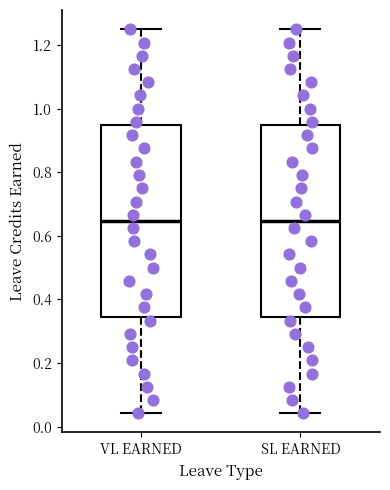

Where does the upper whisker of the box for SL EARNED end on the y-axis? The values are not printed on the chart, so give them approximately, as read against the axis.

1.26